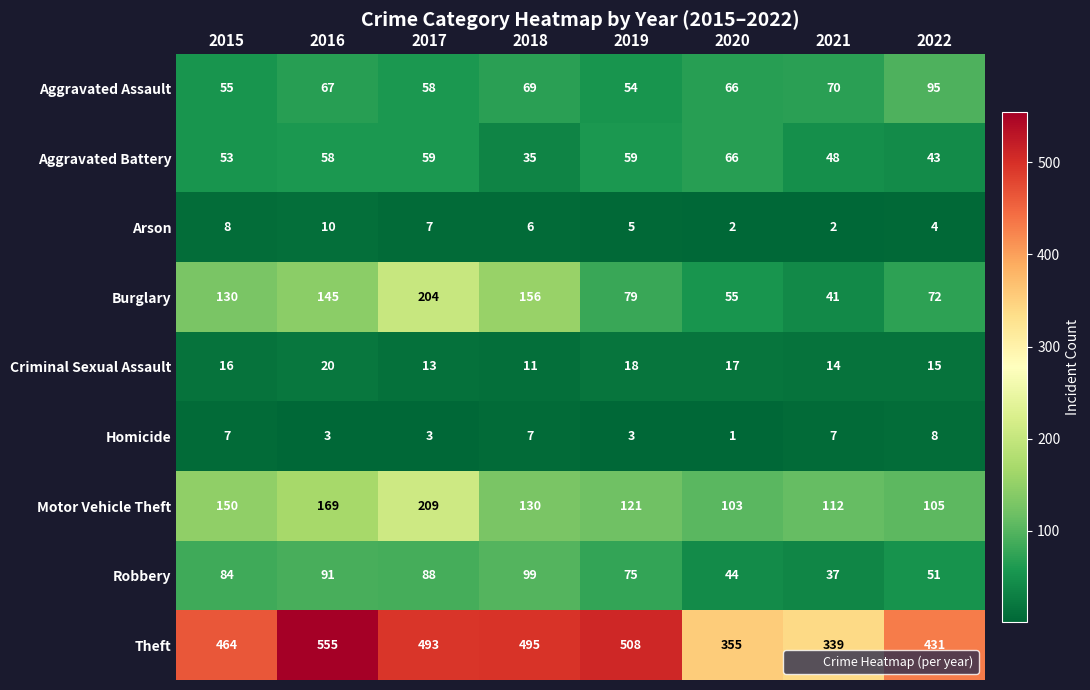

What is the maximum value shown in the chart?

555